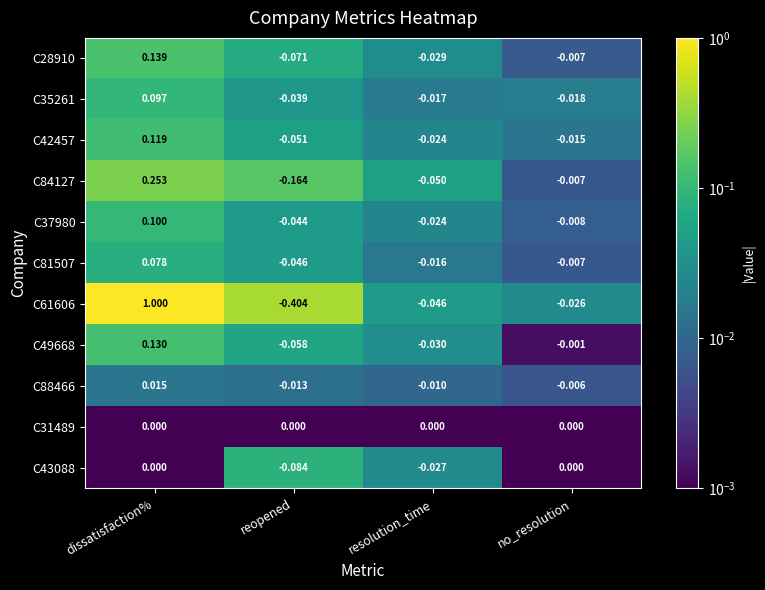

At which label does C28910 first exceed 0?

dissatisfaction%